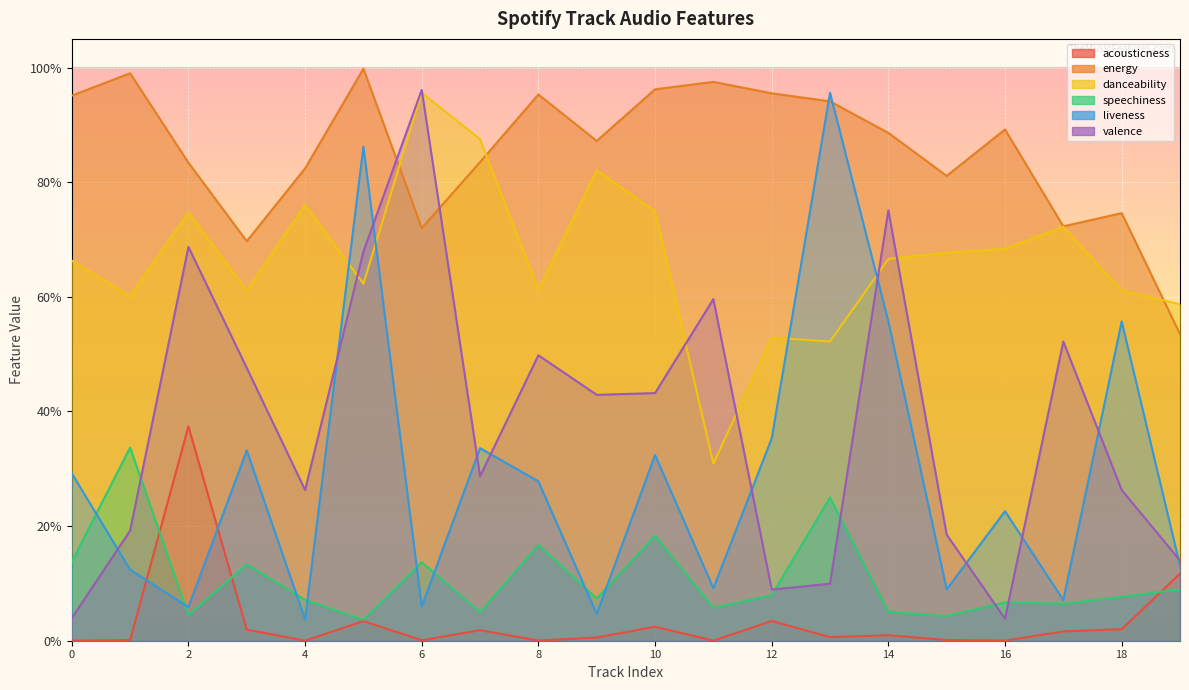

What is the value of the liveness point at the 4th from the left?

0.3